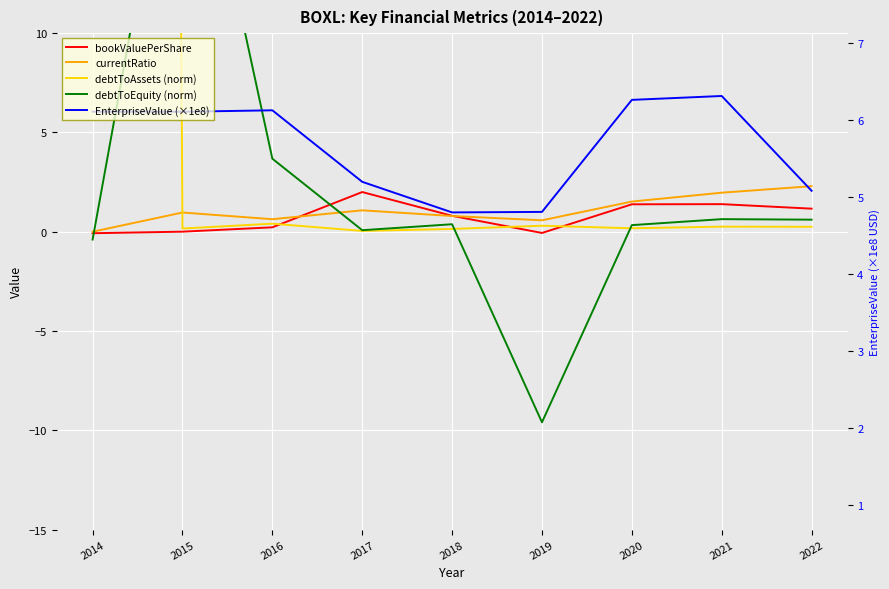

True or false: debtToAssets (norm) and currentRatio cross at least once.

True